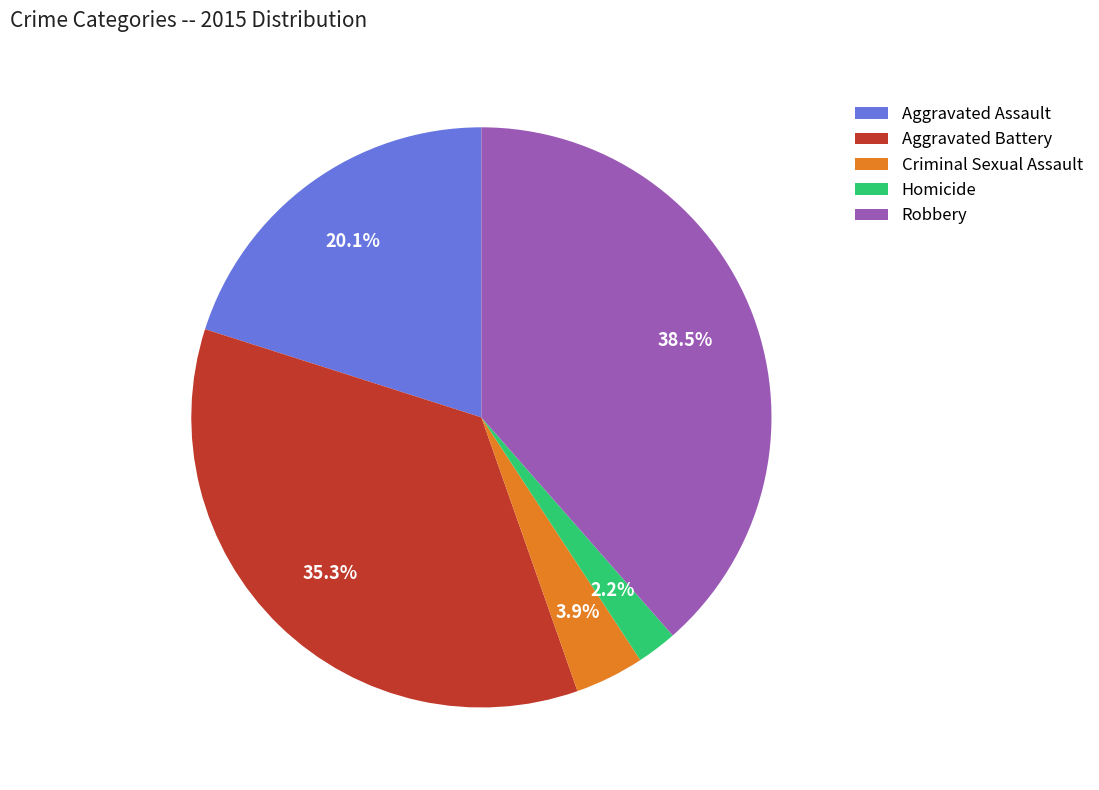

The Criminal Sexual Assault slice represents 4% of the pie. True or false?

True